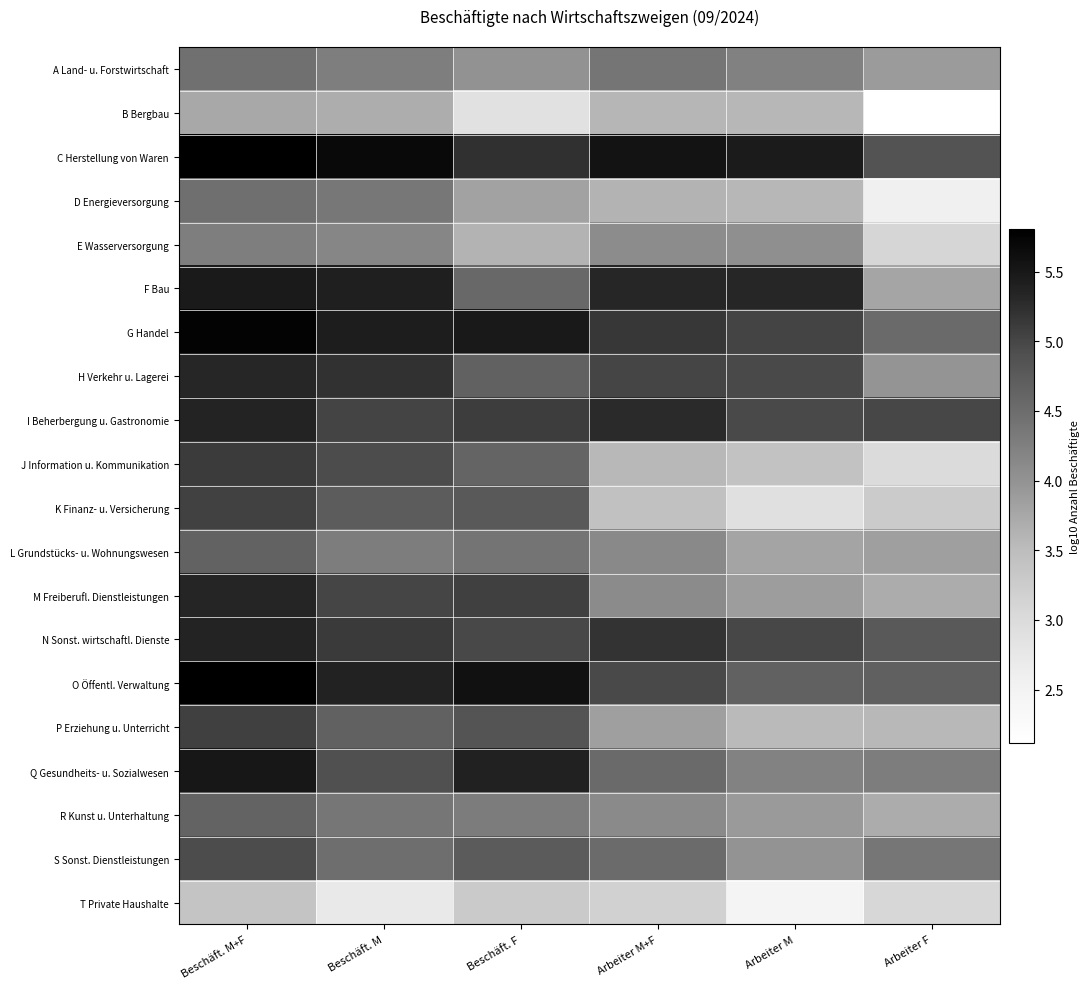

Which series changed the most between Arbeiter M and Arbeiter F?

F Bau